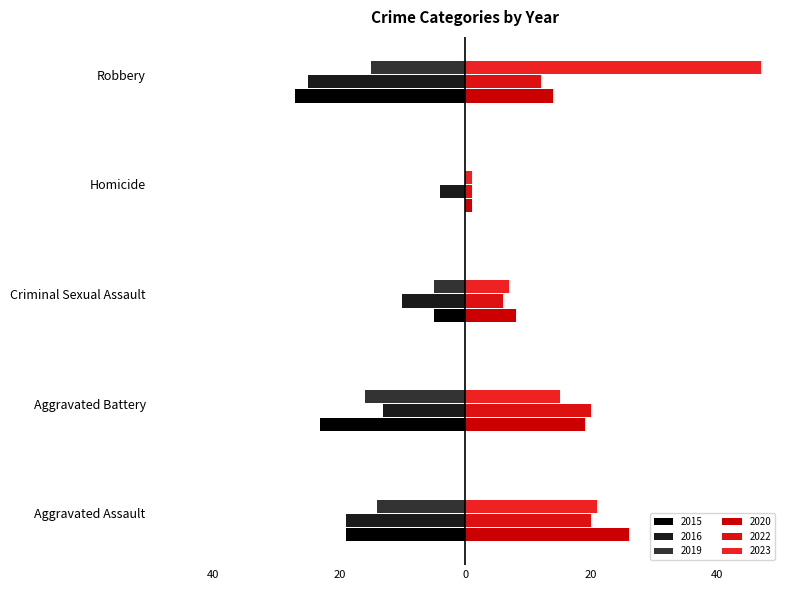

What are all the series names shown in the legend?

2015, 2016, 2019, 2020, 2022, 2023